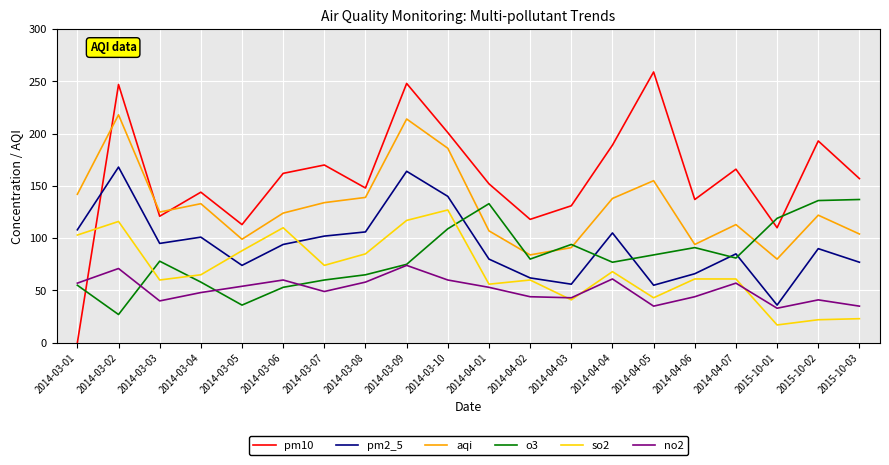

What is the difference between the highest and lowest values at 2014-03-07?

121